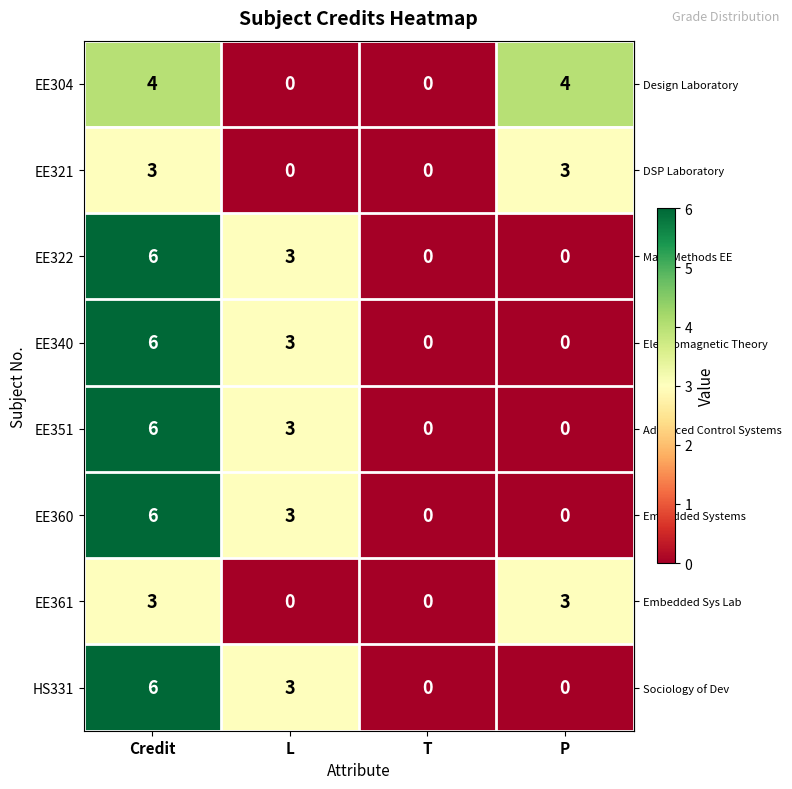

What is the greatest value displayed?

6